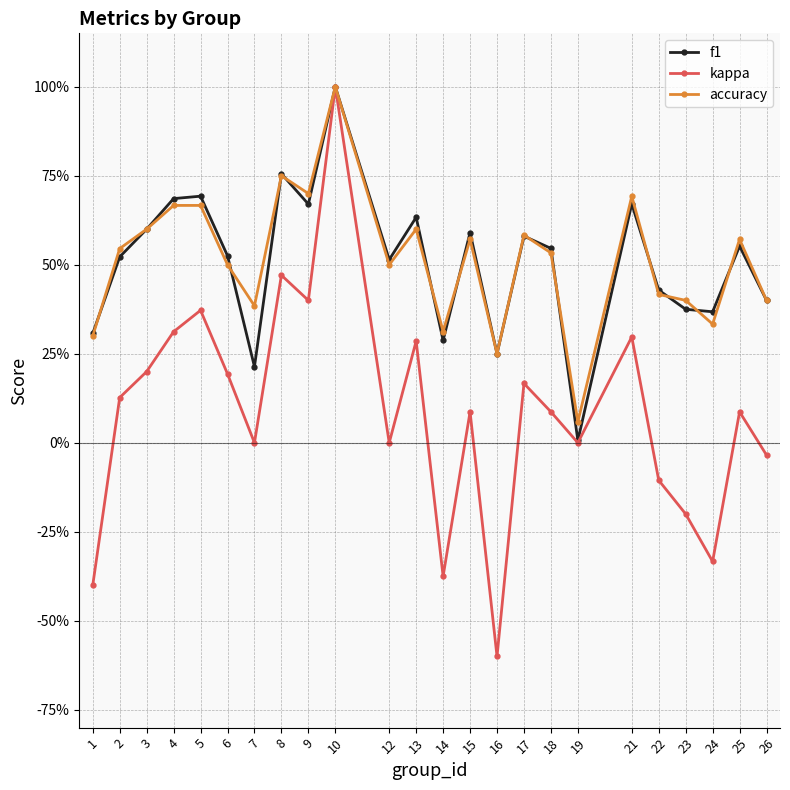

Which has a higher value, 22 or 19?

22